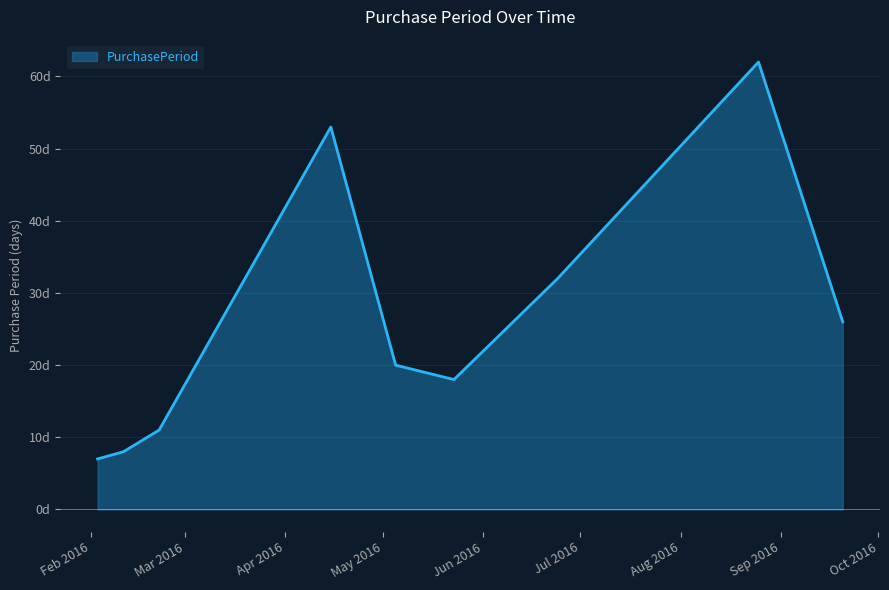

Does the chart display data point markers on the line(s)?

No